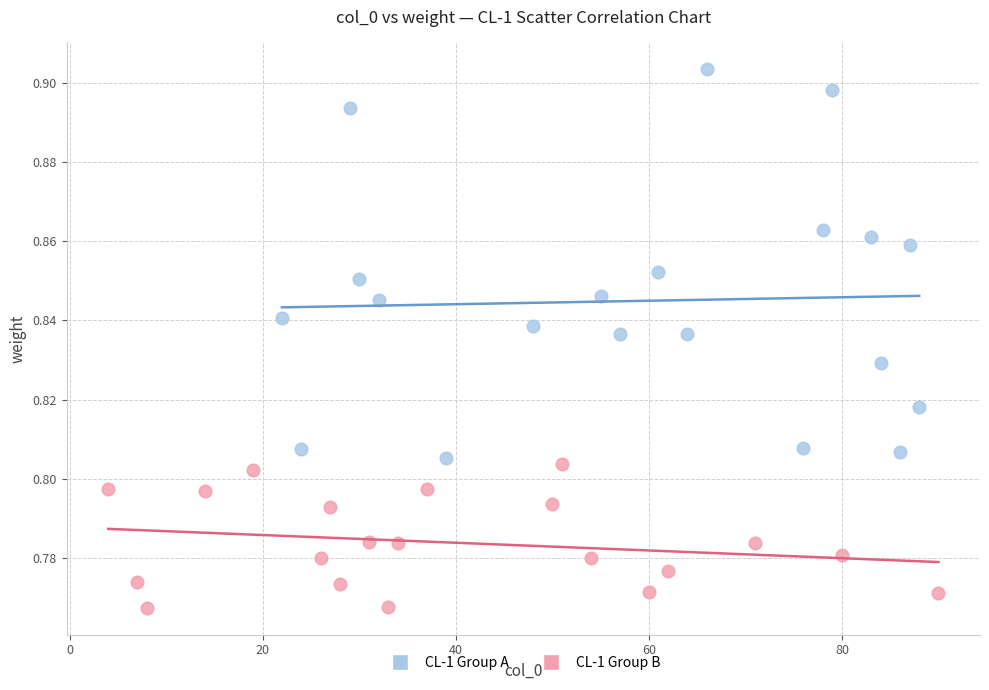

Which series has the largest Y range (max minus min)?

CL-1 Group A